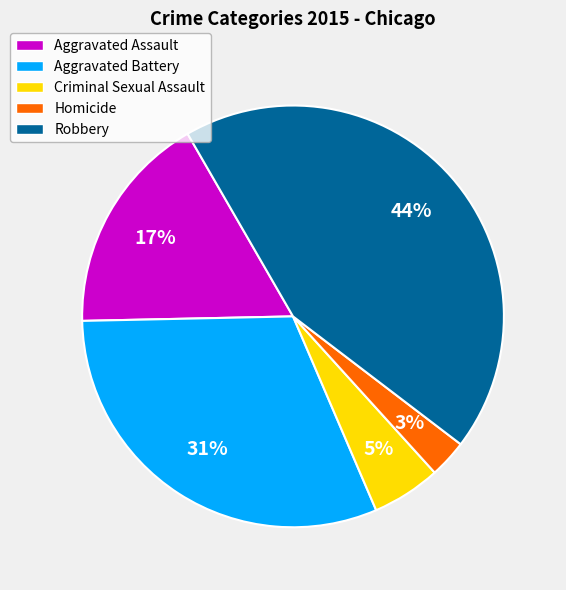

To the nearest percent, what is the average slice percentage?

20%